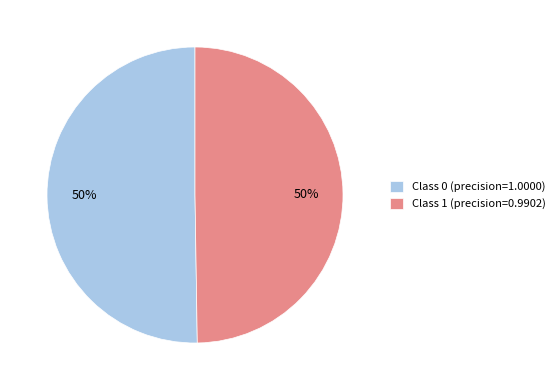

Is it true that Class 0 (precision=1.0000) is 40% of the pie?

False